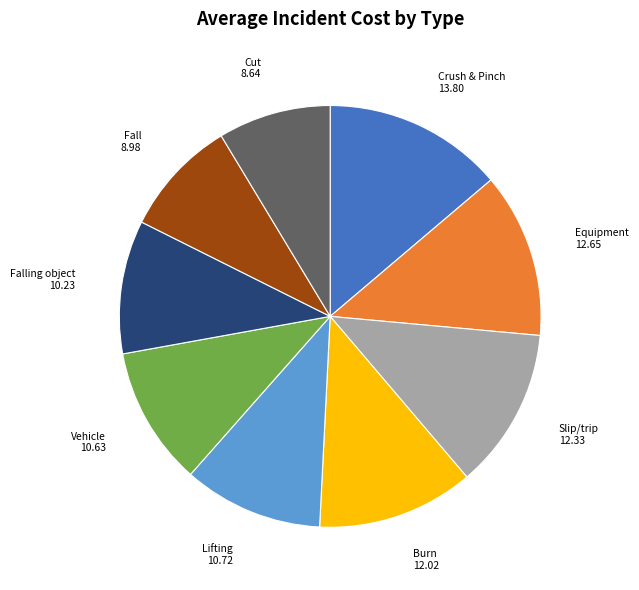

Is there a majority slice in this chart?

No